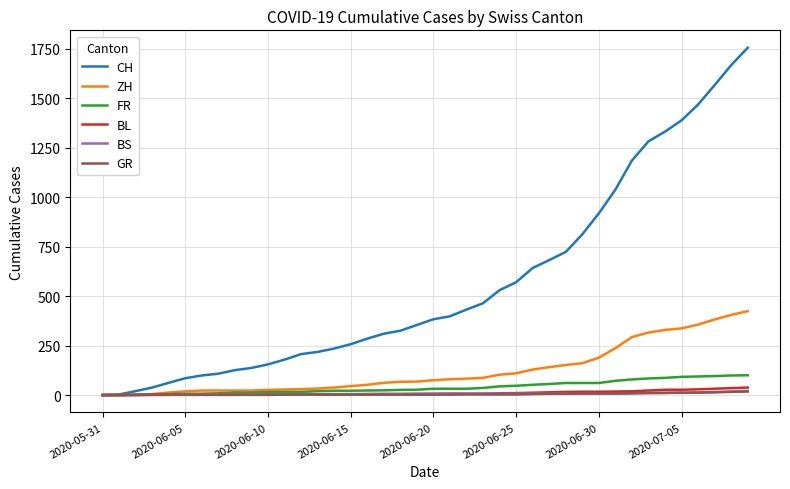

Which series has the widest spread of values?

CH